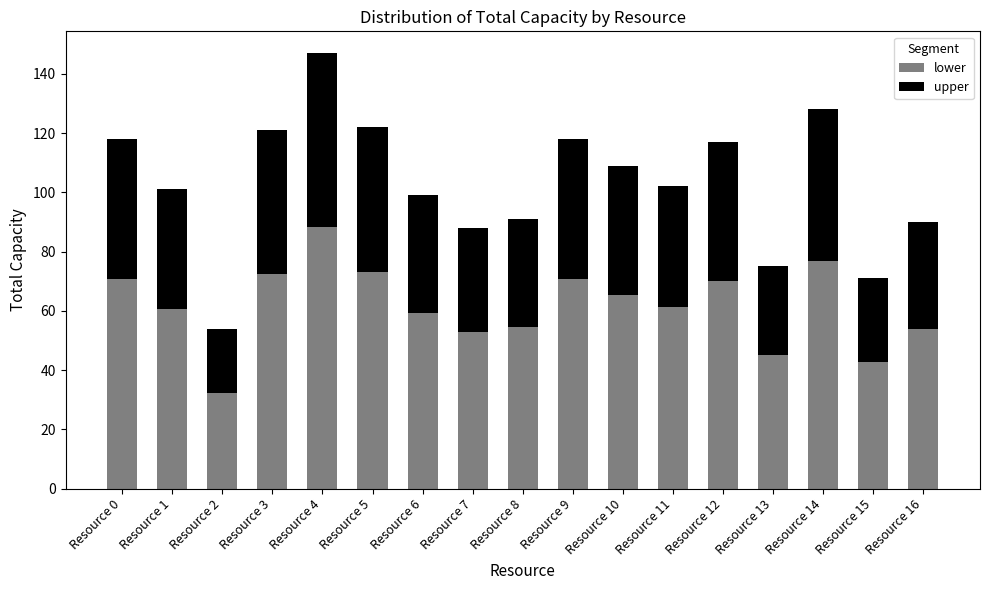

What are all the series names shown in the legend?

lower, upper